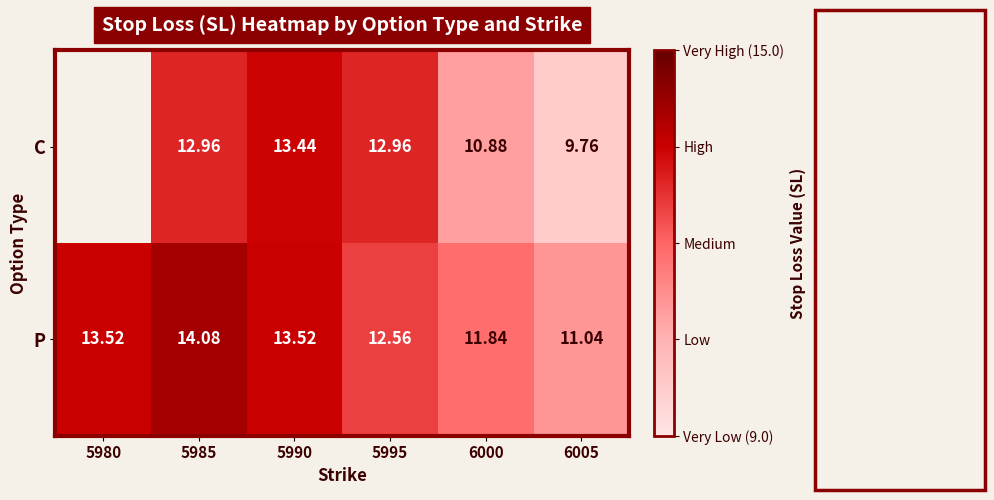

Which category has the lowest value in the P series?

6005